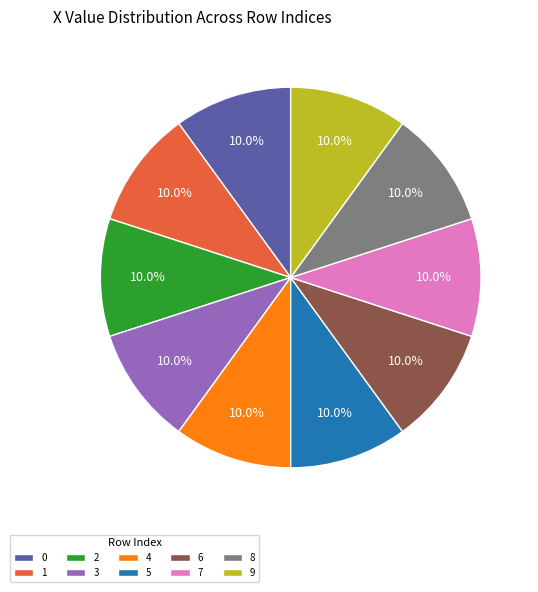

How many segments does this pie chart have?

10